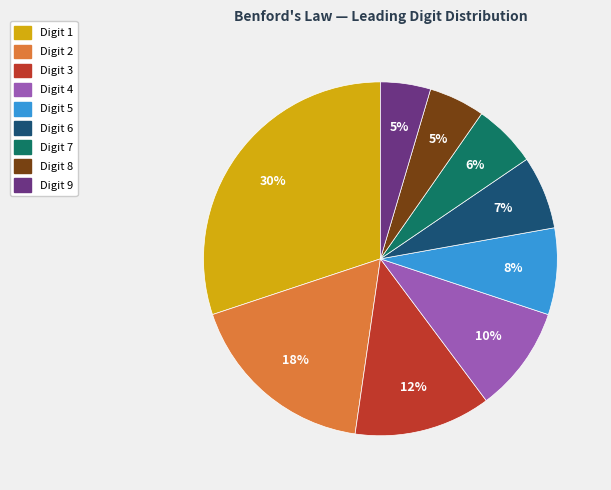

To the nearest percent, what is the average slice percentage?

11%